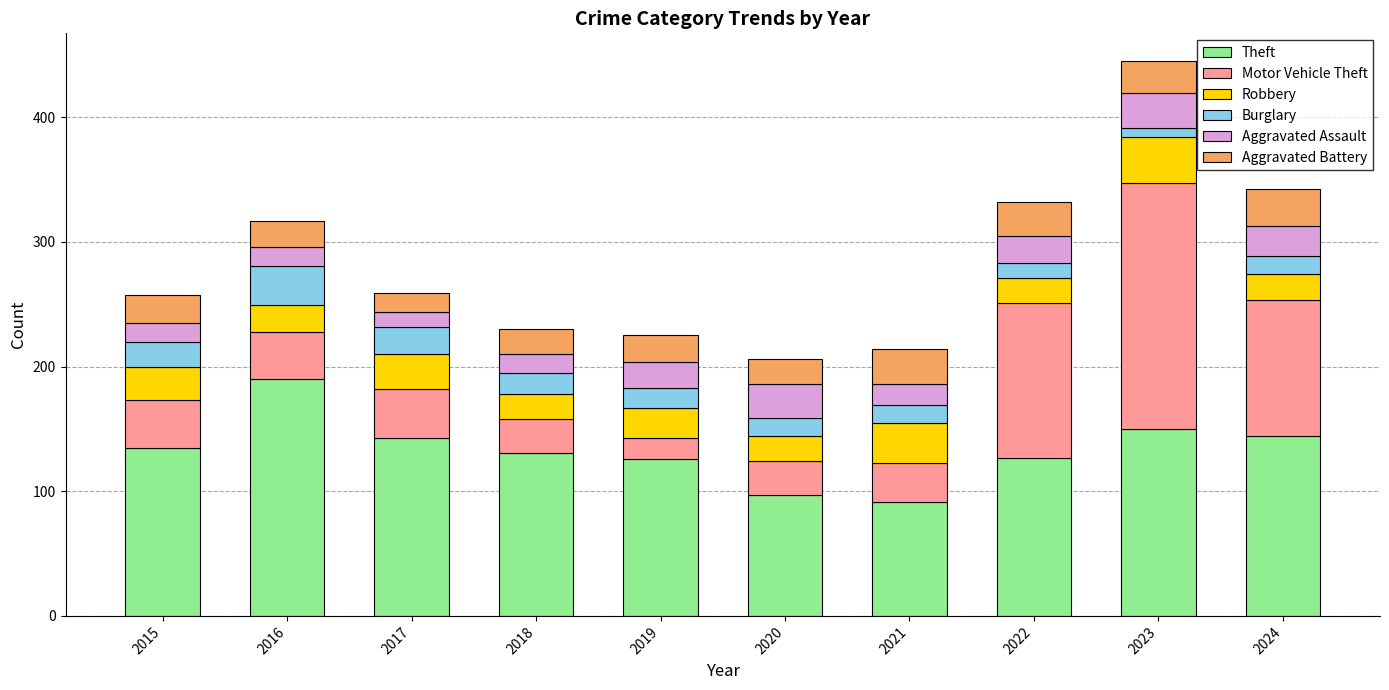

What is the difference between the Theft values at 2022 and 2024?

17